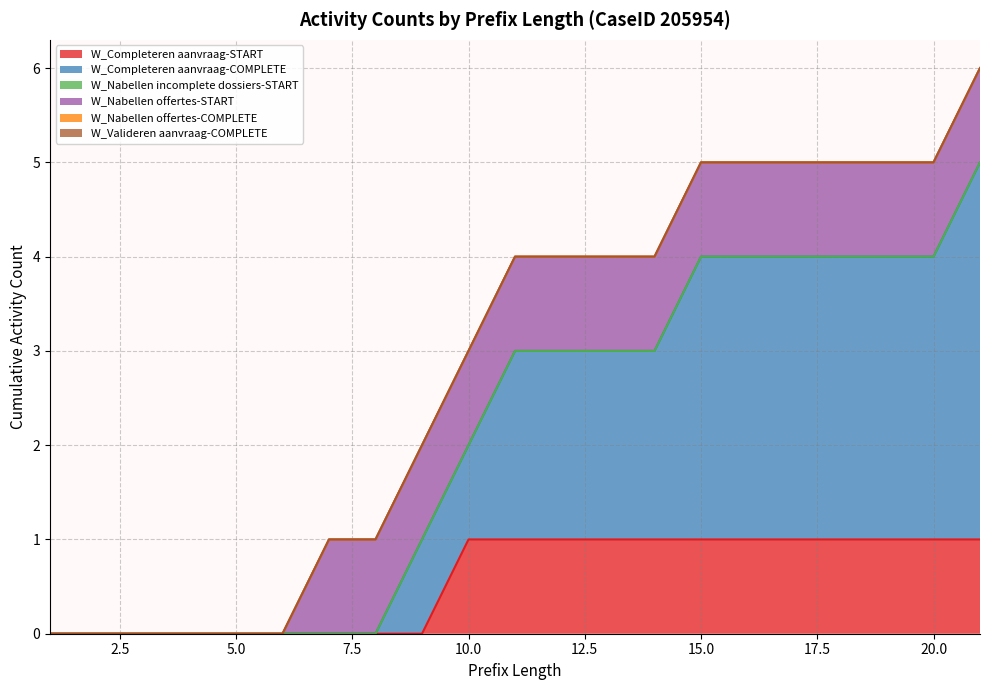

Between 5 and 18, which series saw the biggest shift?

W_Completeren aanvraag-COMPLETE